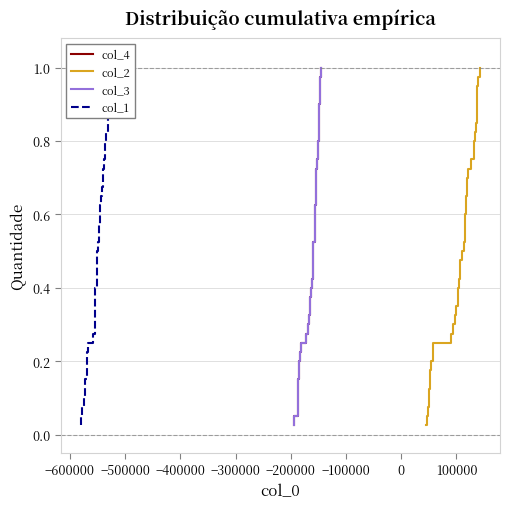

True or false: col_1 and col_4 intersect in this chart.

False